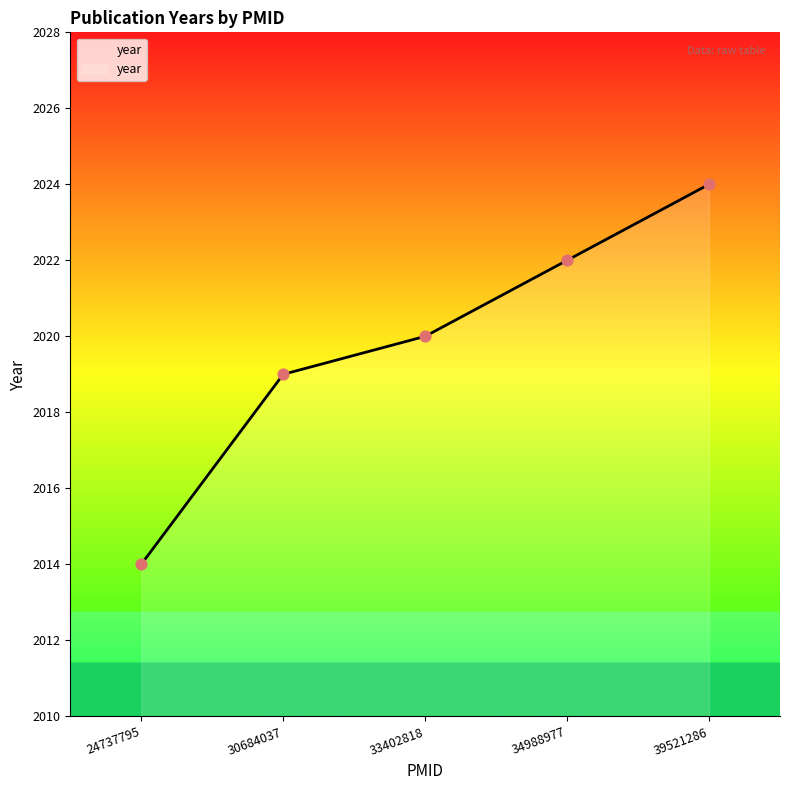

Approximately how many times larger is the value at 30684037 compared to 33402818?

1.0